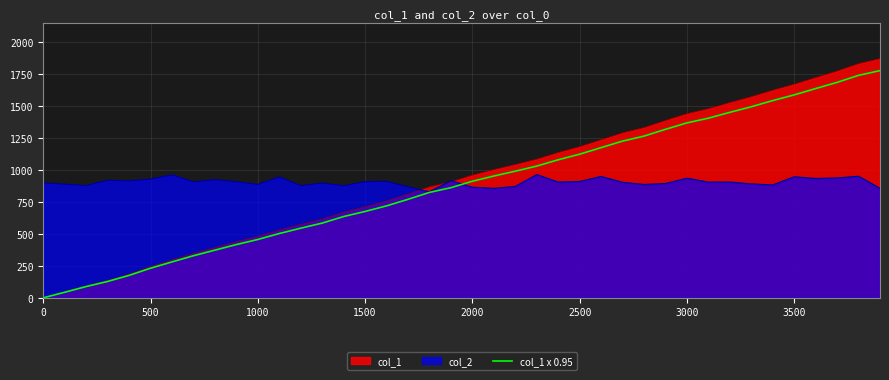

What position from the left is 0?

1